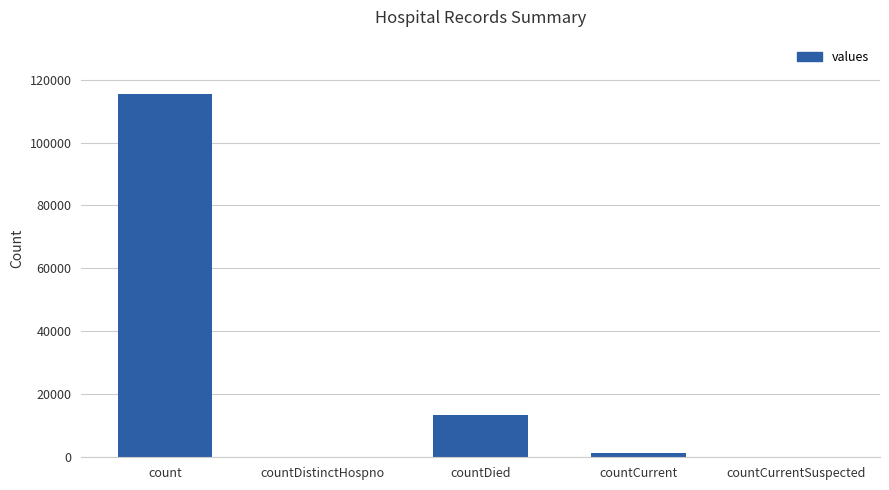

The value at count is 52079. True or false?

False